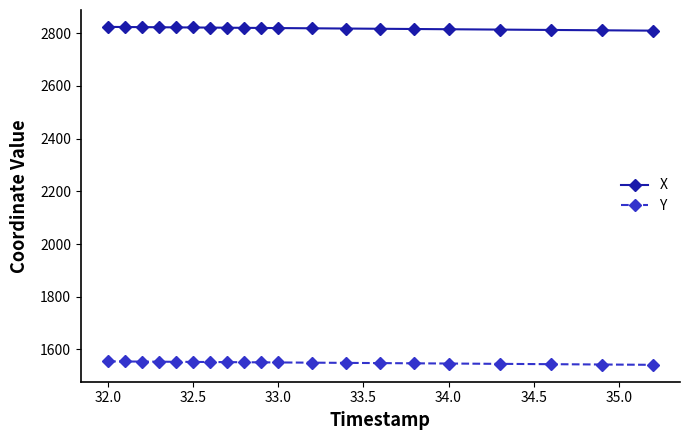

What is the difference between the second highest and minimum values in the X series?

13.8